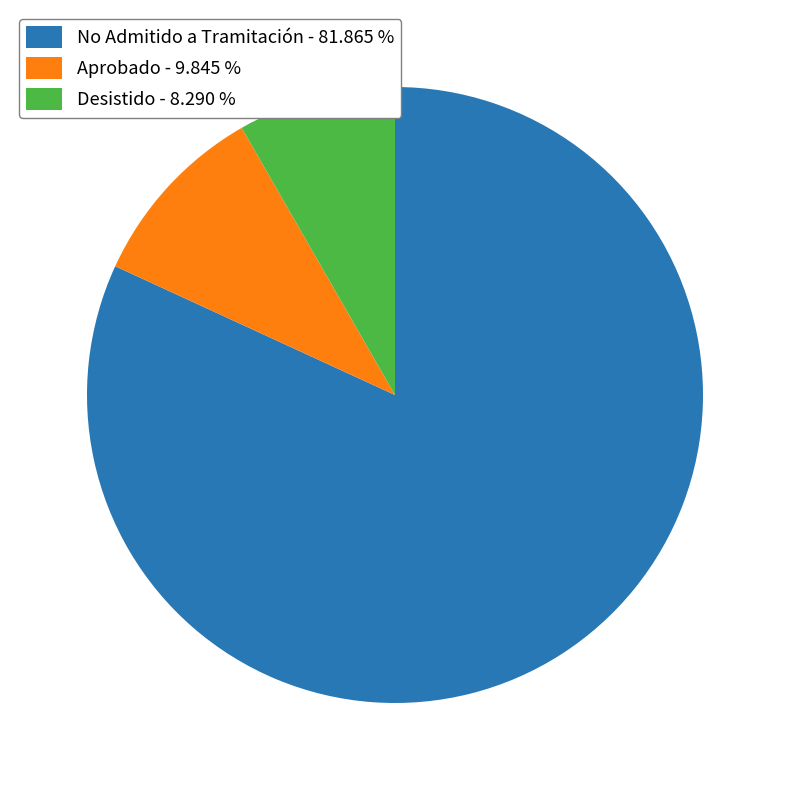

Do Aprobado - 9.845 % and Desistido - 8.290 % together represent more than half of the pie?

No